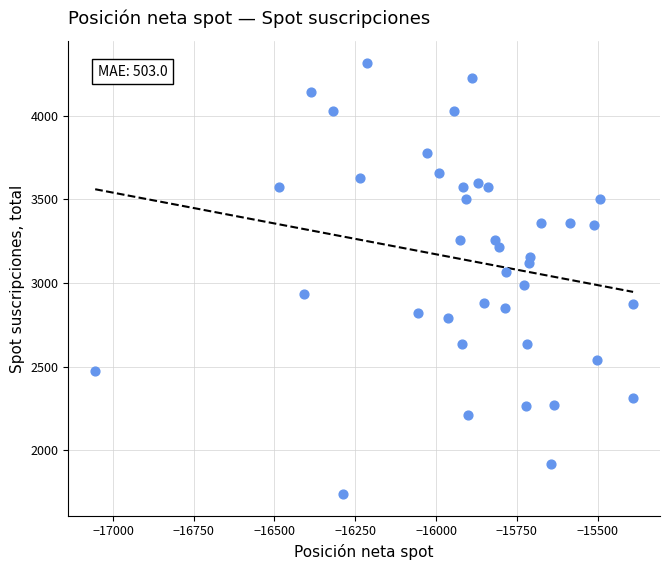

What is the range of X values (max minus min)?

1665